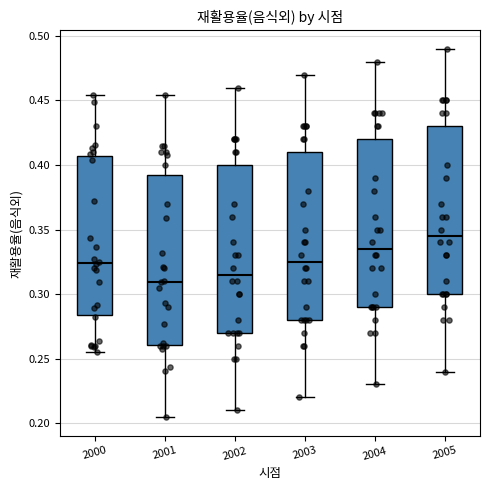

Reading left to right, transcribe this box plot: for each box, give where its median line is, the range the box spans, and where its two whiskers end, as read against the y-axis. The values are not printed on the chart, so give them approximately, as read against the axis.

2000: median 0.325, box 0.285 to 0.405, whiskers 0.255 to 0.455
2001: median 0.310, box 0.260 to 0.390, whiskers 0.205 to 0.455
2002: median 0.315, box 0.270 to 0.400, whiskers 0.210 to 0.460
2003: median 0.325, box 0.280 to 0.410, whiskers 0.220 to 0.470
2004: median 0.335, box 0.290 to 0.420, whiskers 0.230 to 0.480
2005: median 0.345, box 0.300 to 0.430, whiskers 0.240 to 0.490